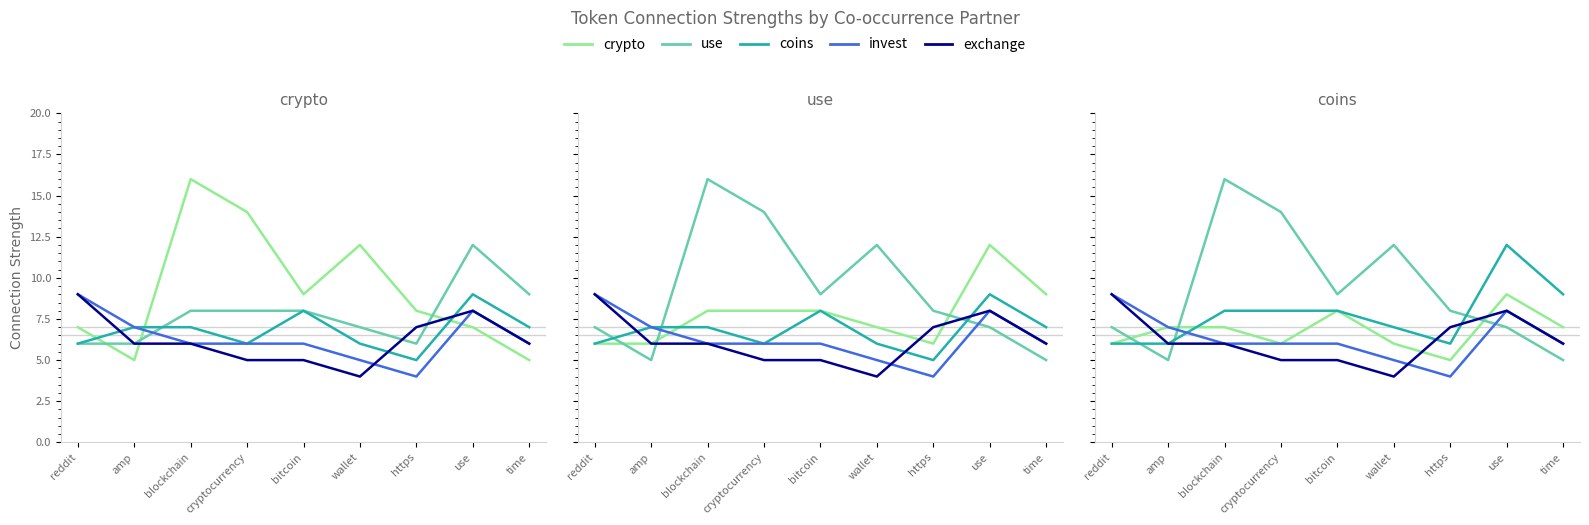

At which label does crypto first exceed 8?

blockchain